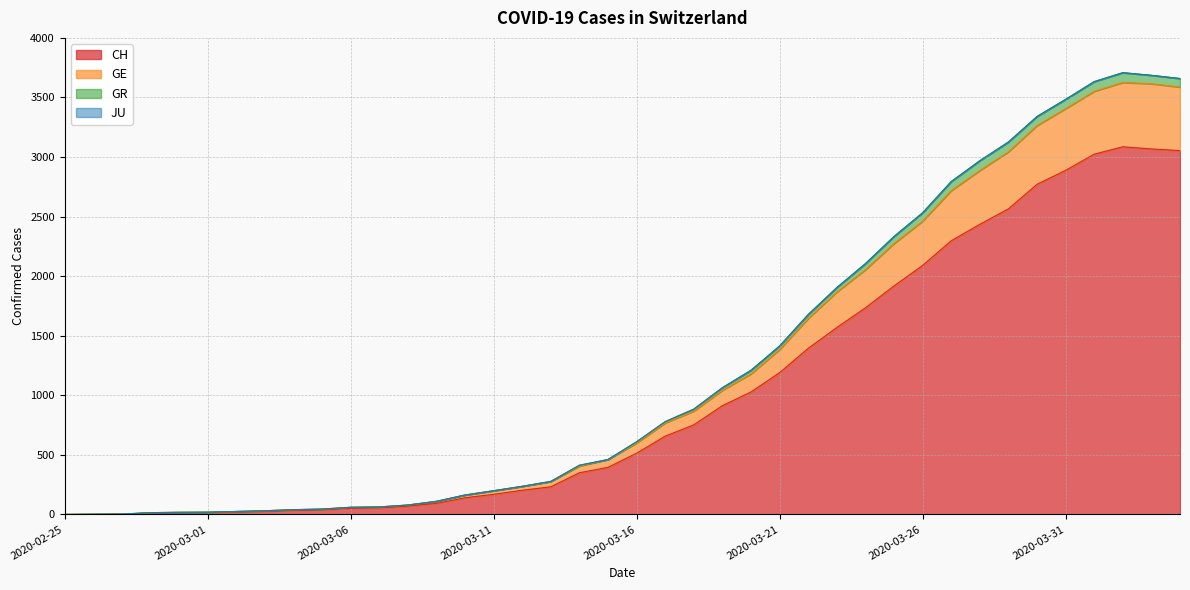

The value of CH at 2020-03-26 is 2090. True or false?

True